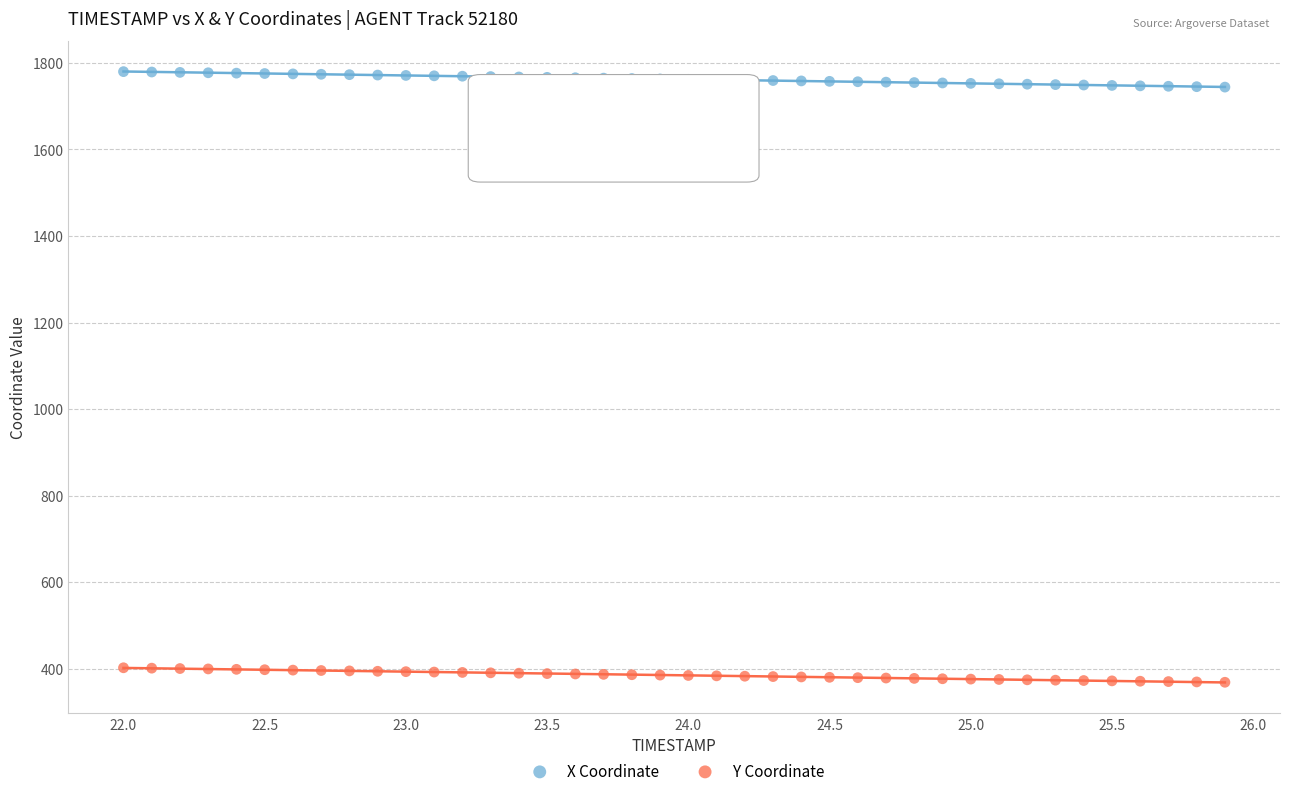

Which series has the largest Y range (max minus min)?

X Coordinate